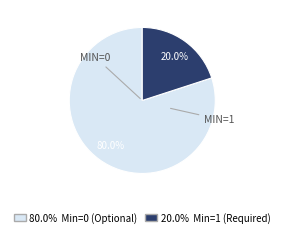

Is there any slice that represents more than half of the pie?

Yes